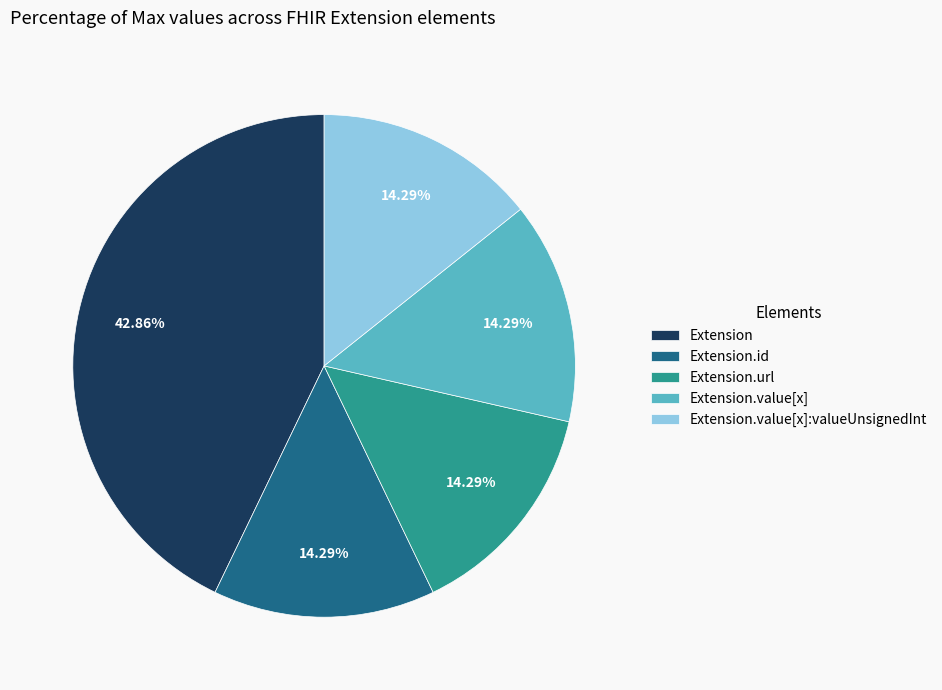

Combined, do Extension.url and Extension account for over 50%?

Yes